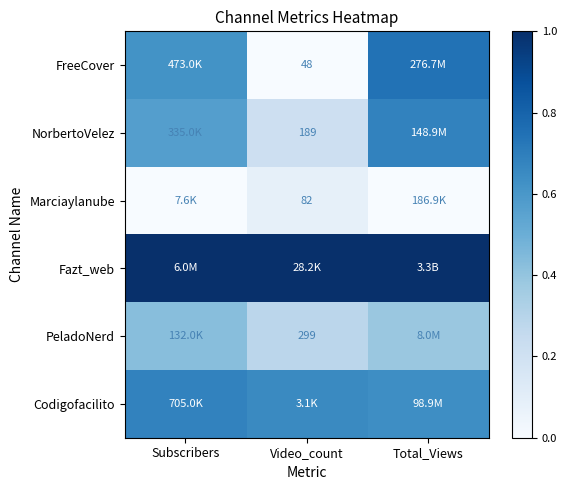

Is the value of PeladoNerd at Video_count greater than the value of FreeCover at Video_count?

Yes